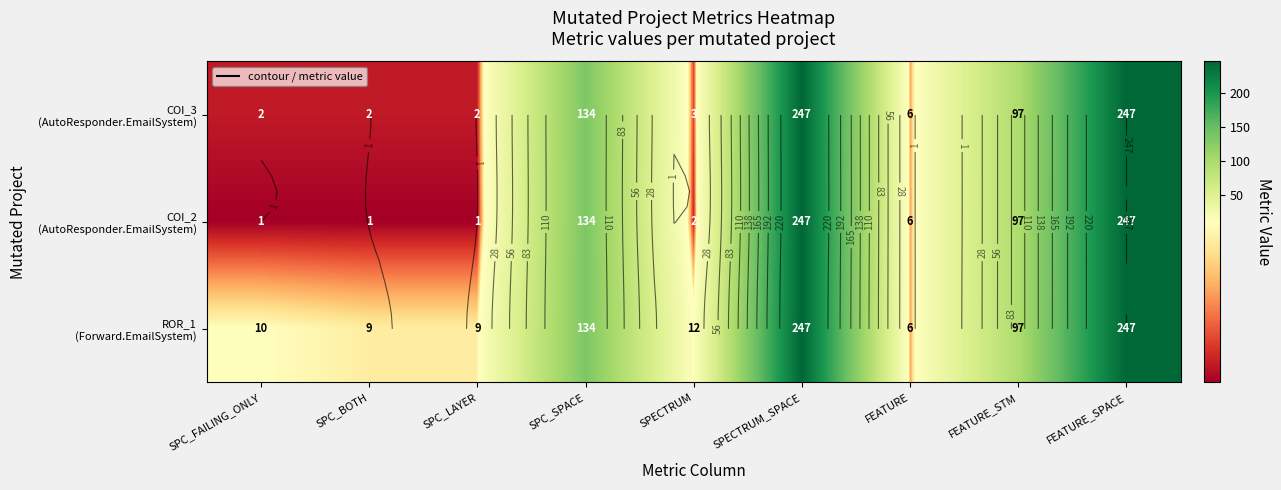

List the series in order of their peak value, highest first.

COI_3 (AutoResponder.EmailSystem), COI_2 (AutoResponder.EmailSystem), ROR_1 (Forward.EmailSystem)